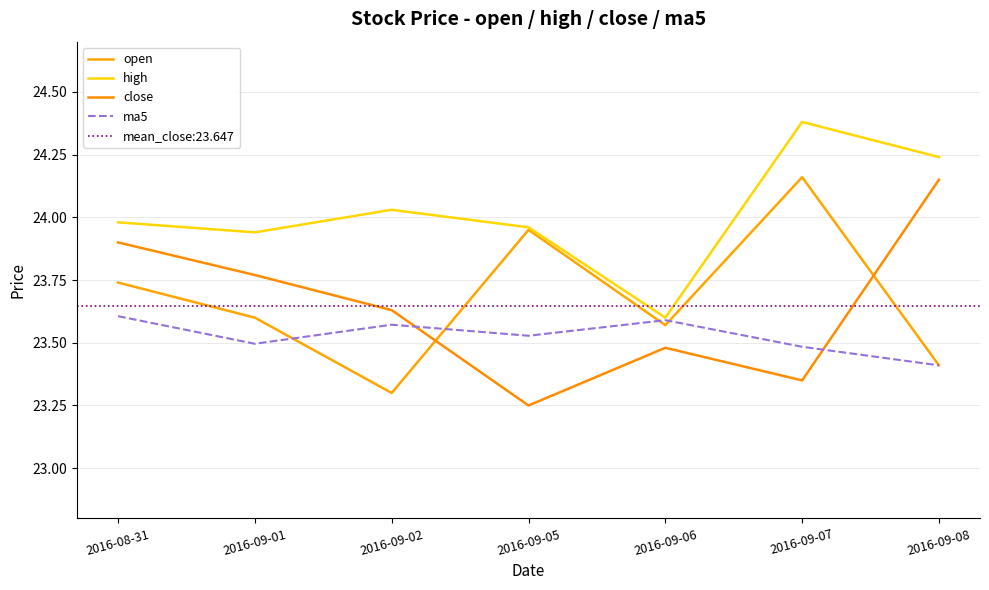

Between which two adjacent categories do ma5 and open first intersect?

2016-09-01 and 2016-09-02